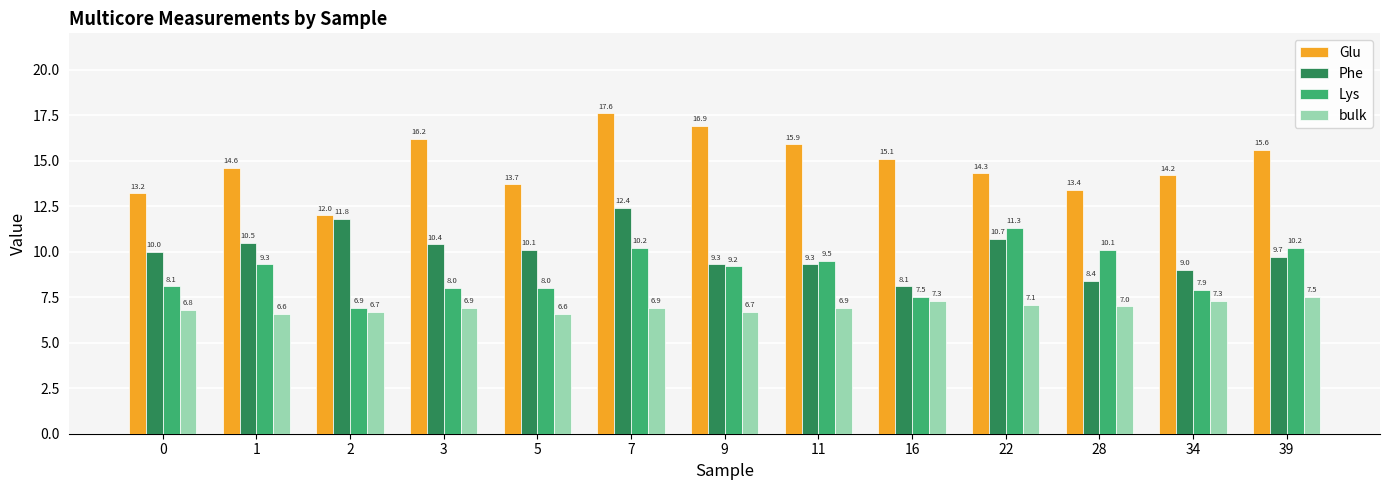

At 34, list the series in order from largest to smallest.

Glu, Phe, Lys, bulk